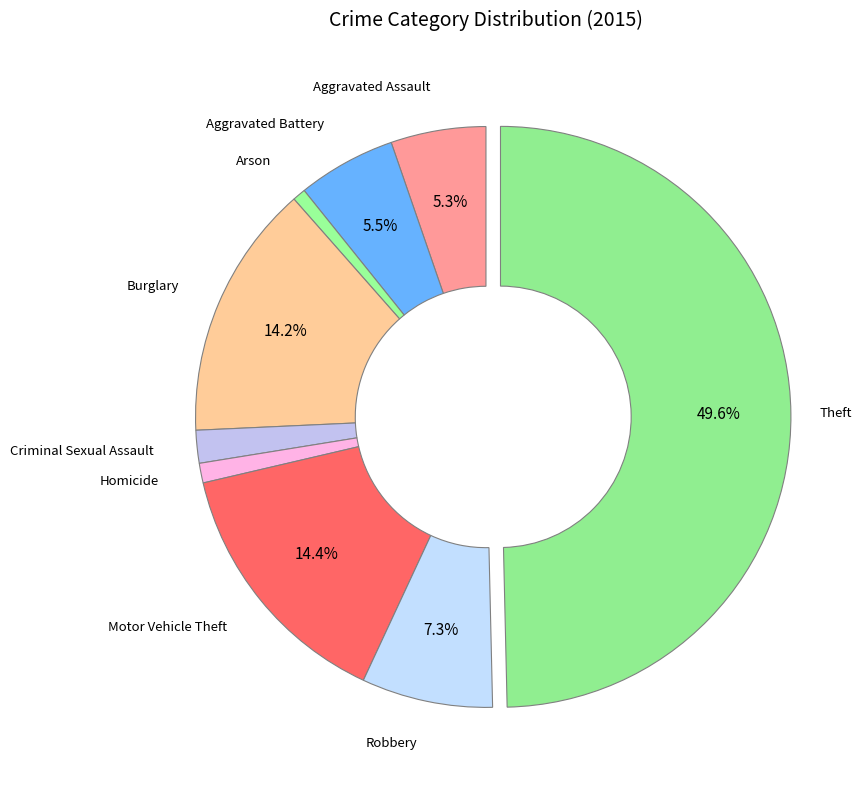

Rank the categories by value from highest to lowest.

Theft, Motor Vehicle Theft, Burglary, Robbery, Aggravated Battery, Aggravated Assault, Criminal Sexual Assault, Homicide, Arson